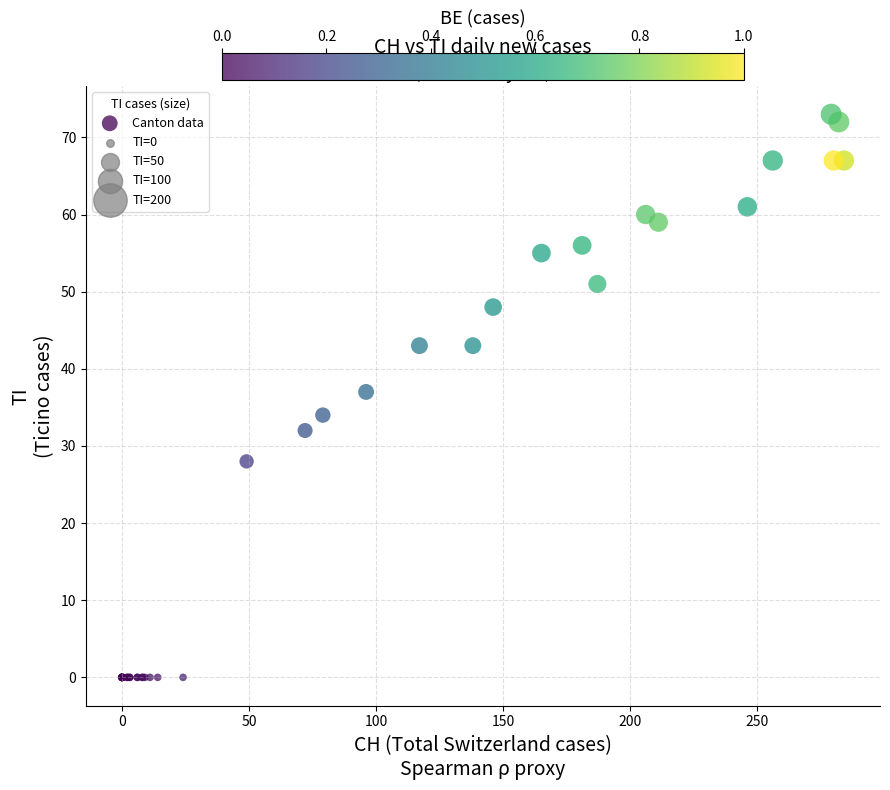

What Y value in the scatter plot is closest to 36?

37